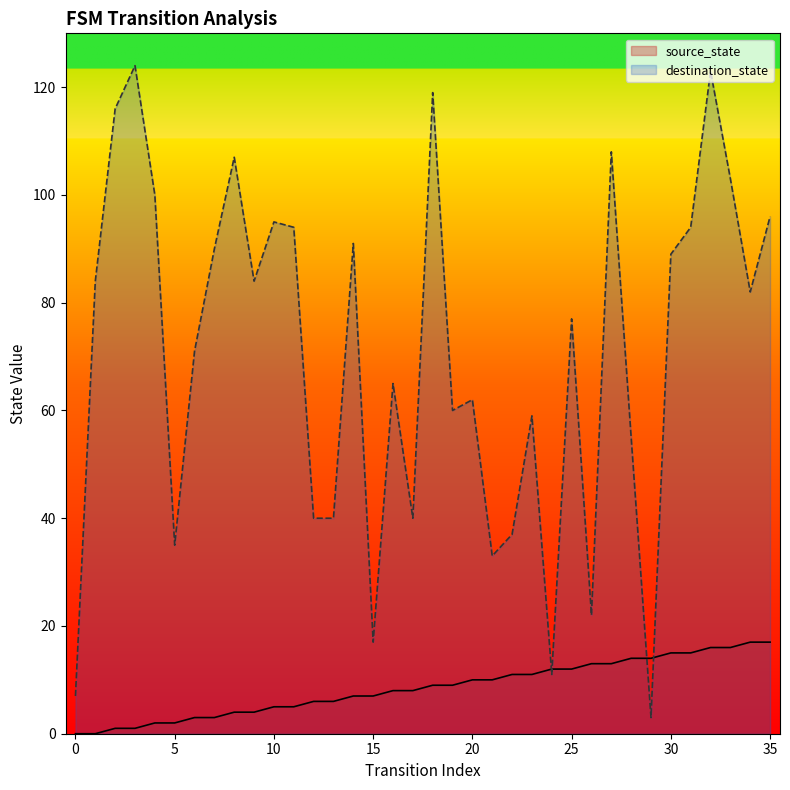

The source_state series shows 7 at 23. True or false?

False